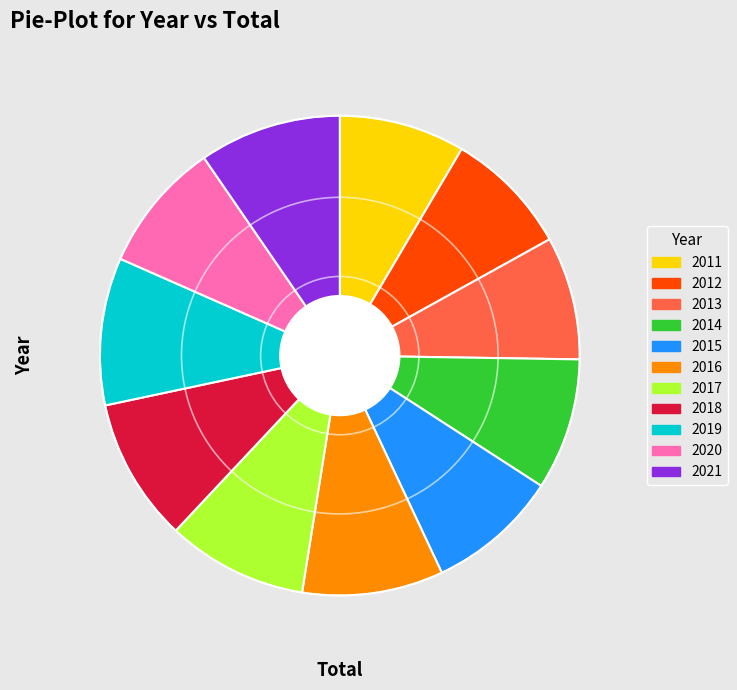

How many slices are in this pie chart?

11